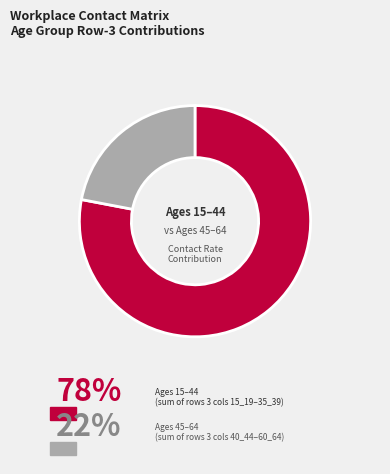

Which category has the smallest portion of the pie?

Ages 45–64